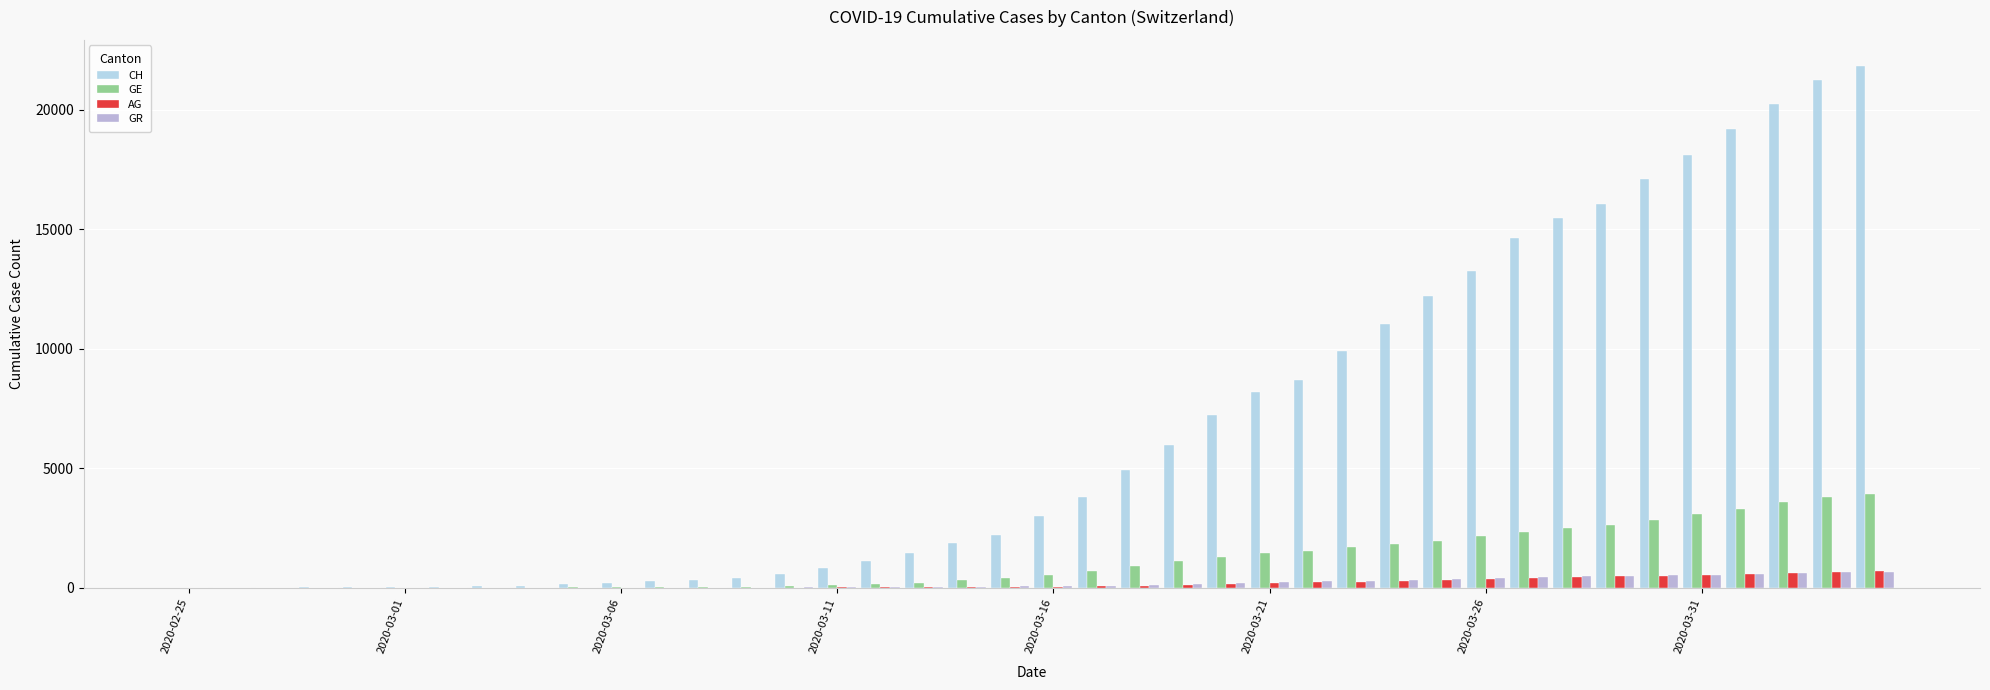

What is the sum of all AG values?

7470